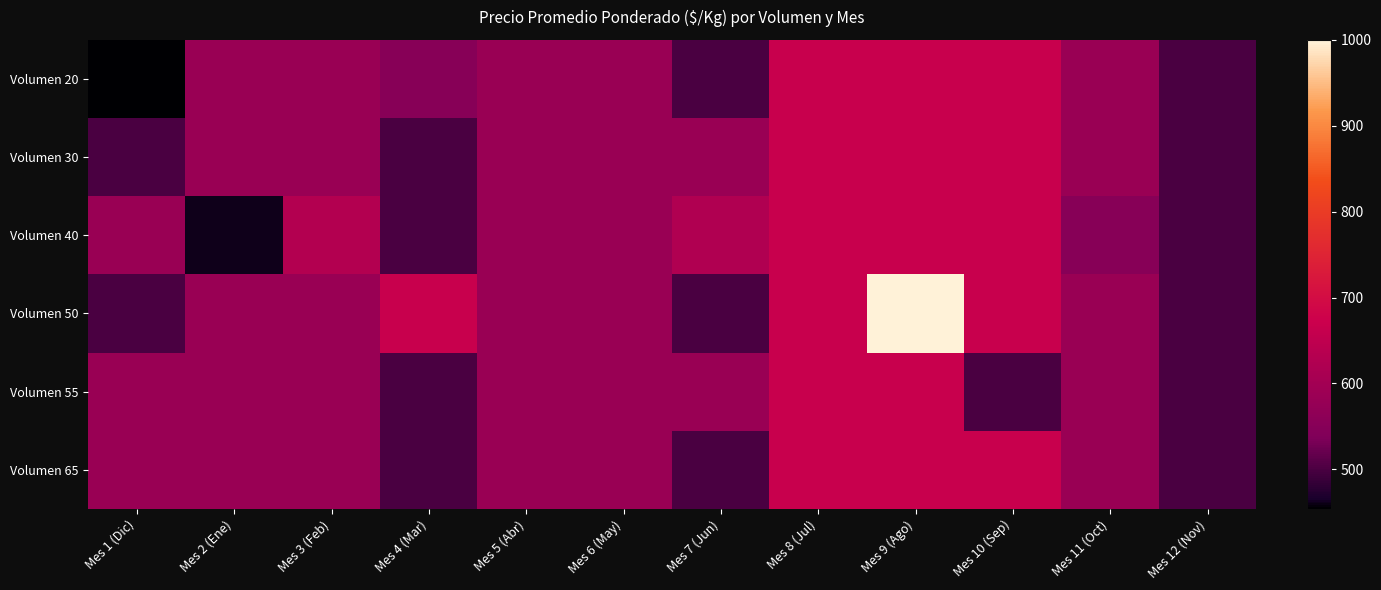

Rank the series at Mes 2 (Ene) from lowest to highest value.

Volumen 40, Volumen 20, Volumen 30, Volumen 50, Volumen 55, Volumen 65